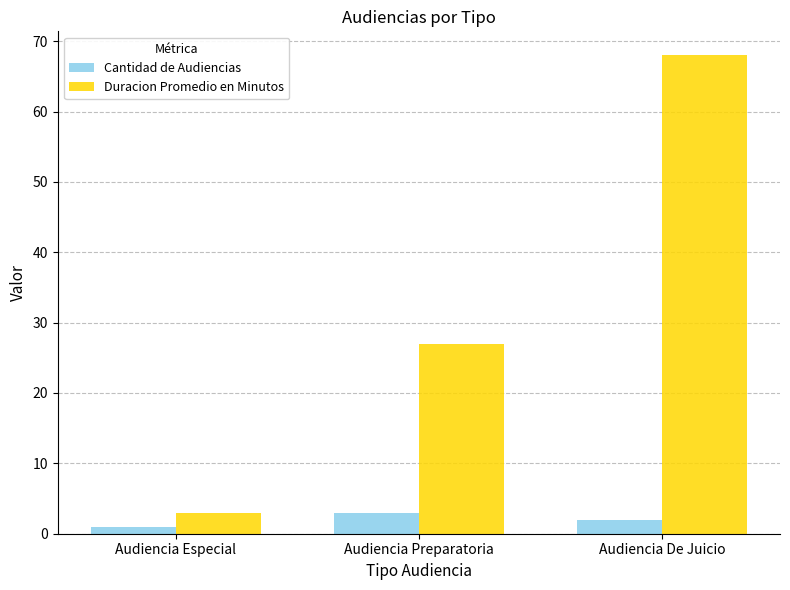

Rank the series by their average value, from highest to lowest.

Duracion Promedio en Minutos, Cantidad de Audiencias